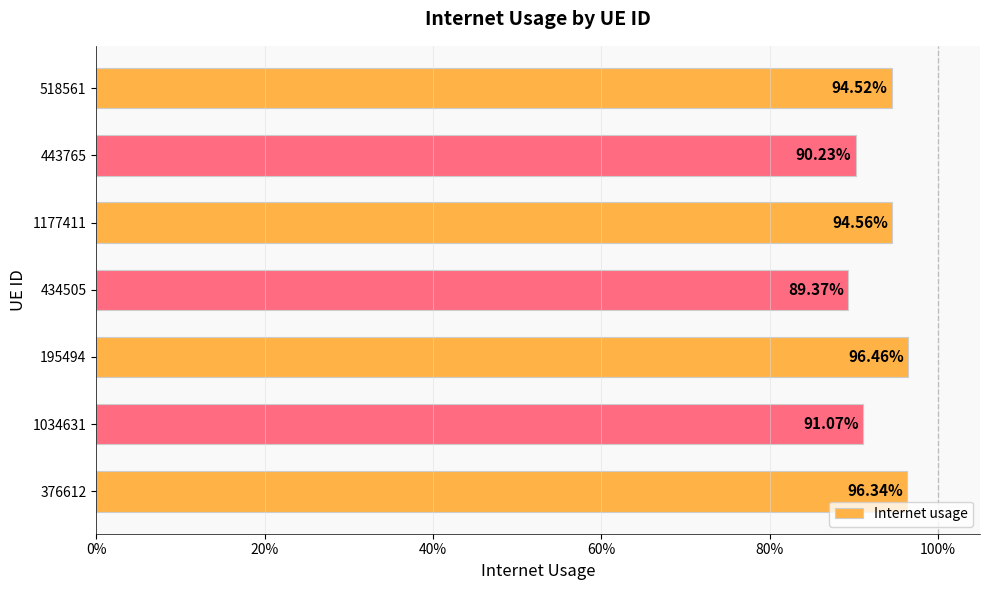

Are the bars horizontal?

Yes